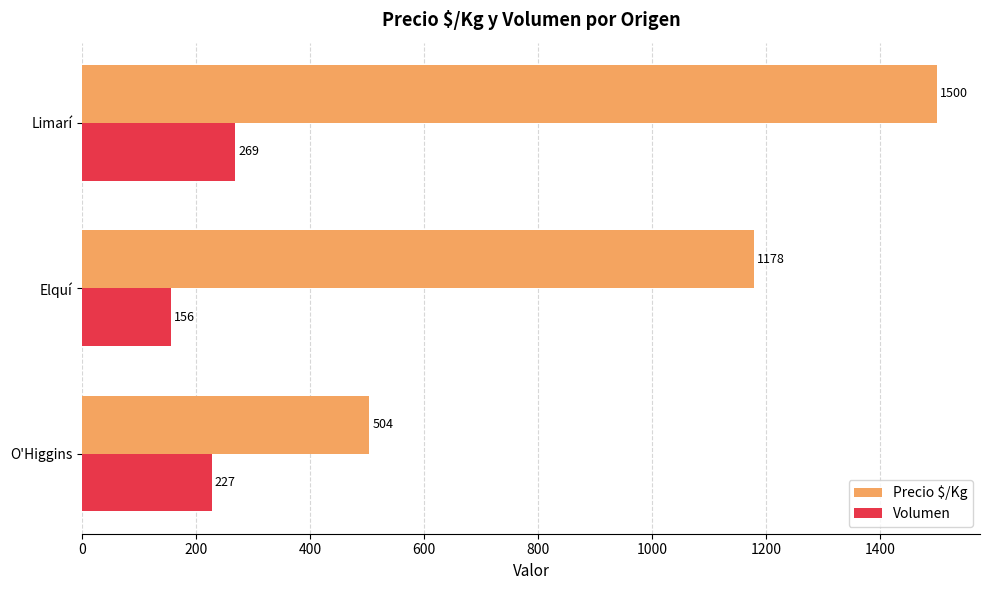

Rank the categories by Precio $/Kg value from highest to lowest.

Limarí, Elquí, O'Higgins